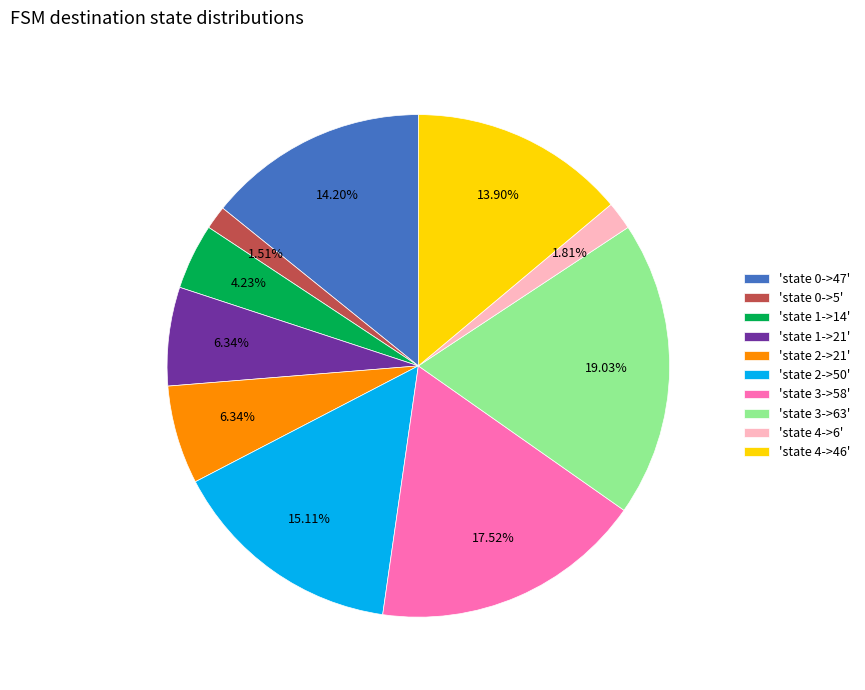

Is 'state 3->58' the majority of the pie?

No